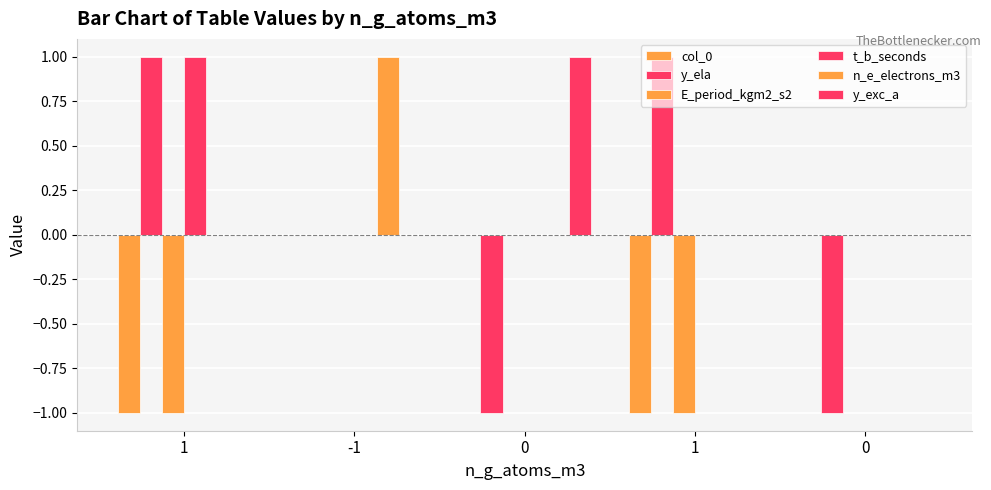

List the labels in order of t_b_seconds value, largest first.

1, -1, 0, 1, 0